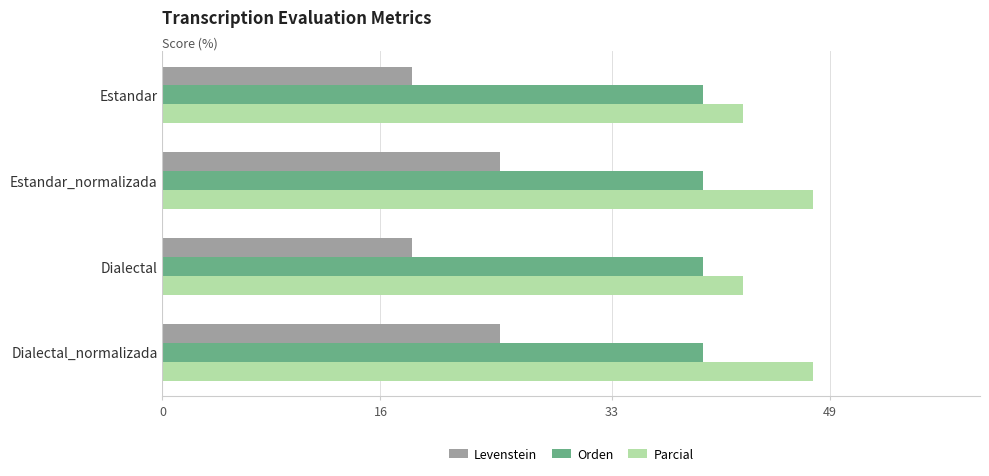

True or false: Parcial has a value of 80.2 at Estandar_normalizada.

False